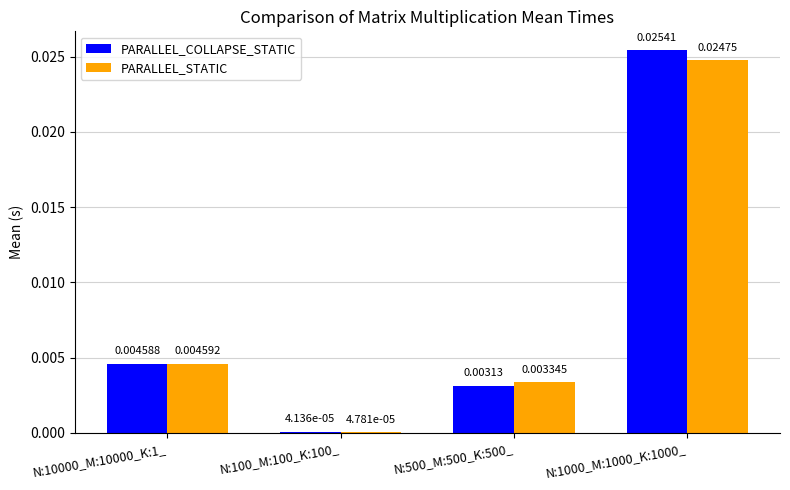

Is the value of PARALLEL_STATIC at N:10000_M:10000_K:1_ greater than the value of PARALLEL_COLLAPSE_STATIC at N:500_M:500_K:500_?

Yes